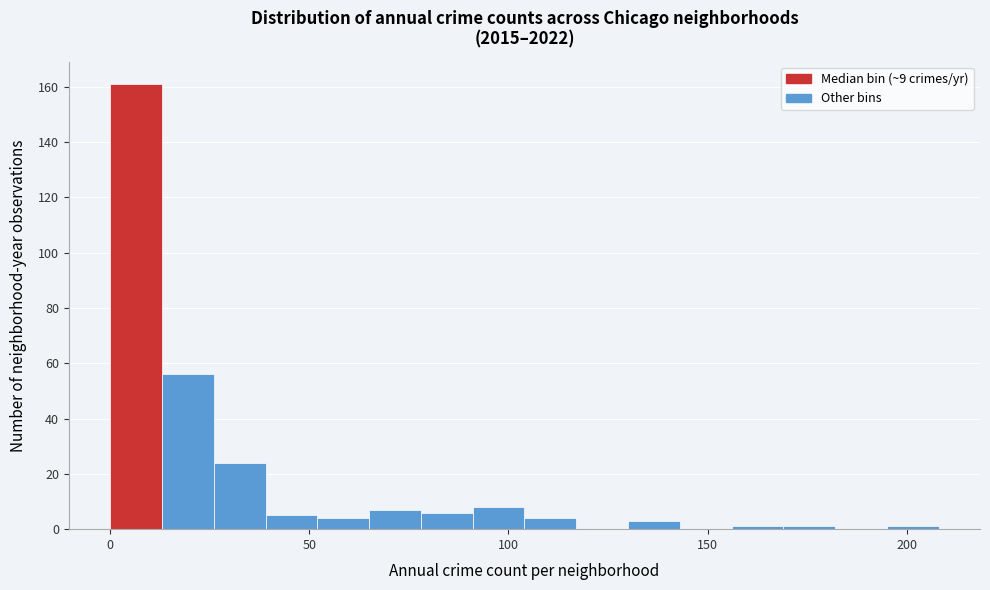

Around what value on the x-axis is the tallest bar? Give the approximate position of its centre, as read against the axis.

5